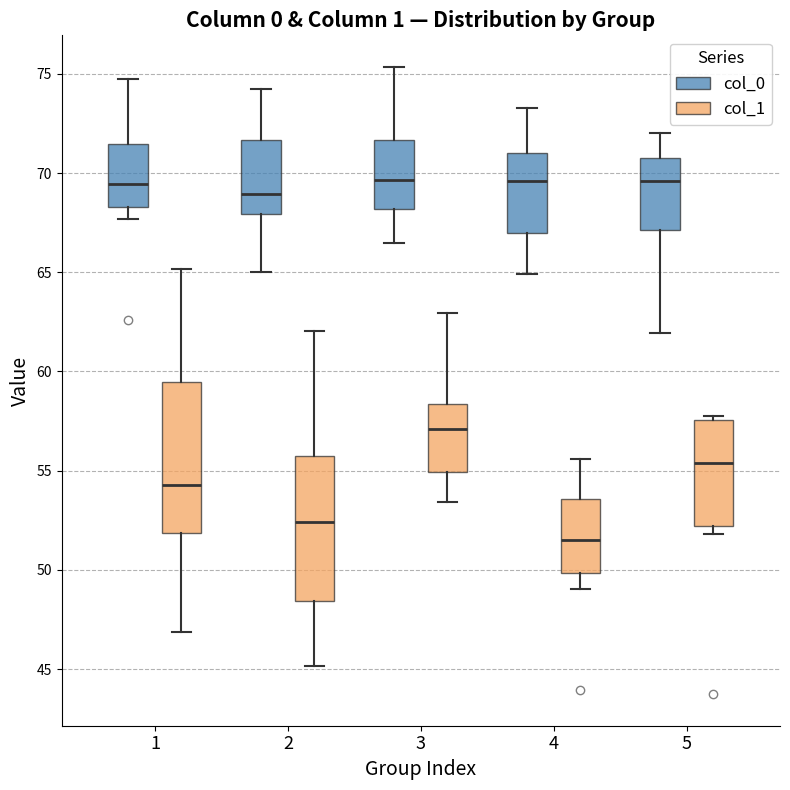

Reading left to right, transcribe this box plot: for each box, give where its median line is, the range the box spans, and where its two whiskers end, as read against the y-axis. The values are not printed on the chart, so give them approximately, as read against the axis.

1 (col_0): median 69.5, box 68.5 to 71.5, whiskers 67.5 to 74.5
1 (col_1): median 54.5, box 52.0 to 59.5, whiskers 47.0 to 65.0
2 (col_0): median 69.0, box 68.0 to 71.5, whiskers 65.0 to 74.0
2 (col_1): median 52.5, box 48.5 to 55.5, whiskers 45.0 to 62.0
3 (col_0): median 69.5, box 68.0 to 71.5, whiskers 66.5 to 75.5
3 (col_1): median 57.0, box 55.0 to 58.5, whiskers 53.5 to 63.0
4 (col_0): median 69.5, box 67.0 to 71.0, whiskers 65.0 to 73.5
4 (col_1): median 51.5, box 50.0 to 53.5, whiskers 49.0 to 55.5
5 (col_0): median 69.5, box 67.0 to 71.0, whiskers 62.0 to 72.0
5 (col_1): median 55.5, box 52.0 to 57.5, whiskers 52.0 (just below the box's lower edge) to 57.5 (just above the box's upper edge)